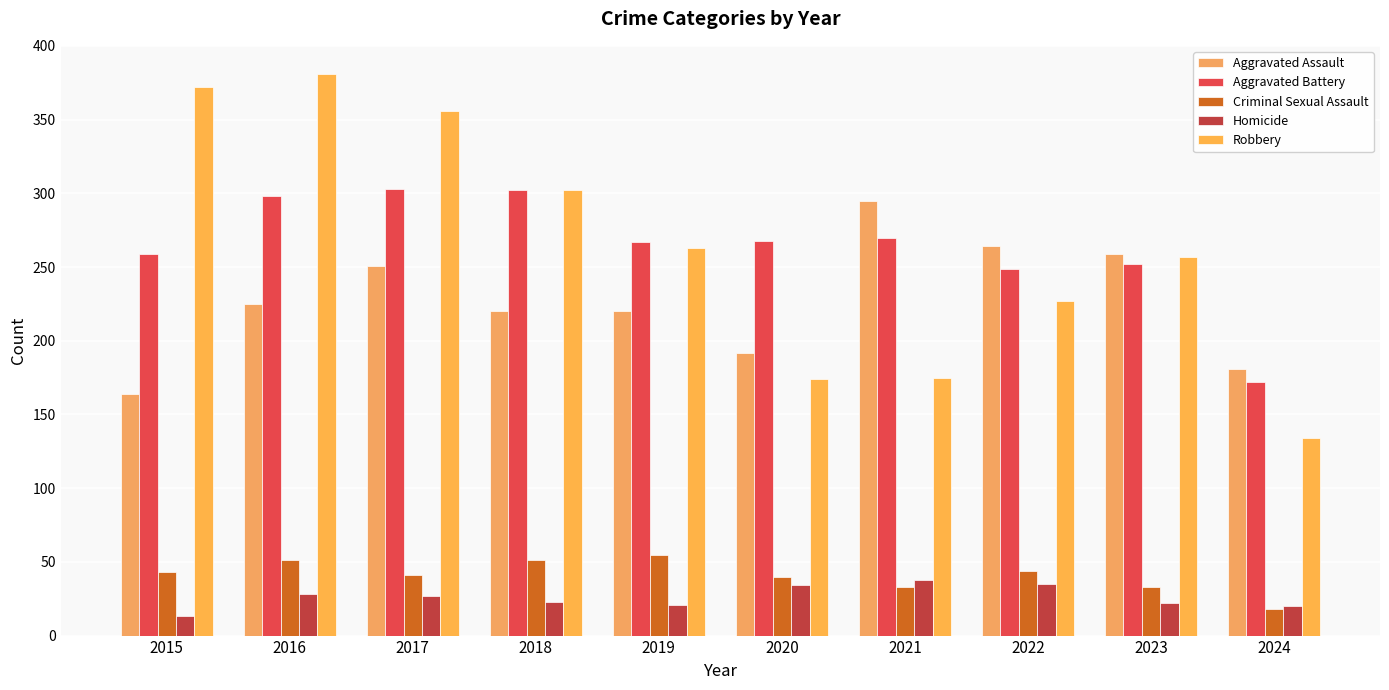

Reading left to right, list all the values displayed in this chart.

Aggravated Assault: 2015=164	2016=225	2017=251	2018=220	2019=220	2020=192	2021=295	2022=264	2023=259	2024=181
Aggravated Battery: 2015=259	2016=298	2017=303	2018=302	2019=267	2020=268	2021=270	2022=249	2023=252	2024=172
Criminal Sexual Assault: 2015=43	2016=51	2017=41	2018=51	2019=55	2020=40	2021=33	2022=44	2023=33	2024=18
Homicide: 2015=13	2016=28	2017=27	2018=23	2019=21	2020=34	2021=38	2022=35	2023=22	2024=20
Robbery: 2015=372	2016=381	2017=356	2018=302	2019=263	2020=174	2021=175	2022=227	2023=257	2024=134